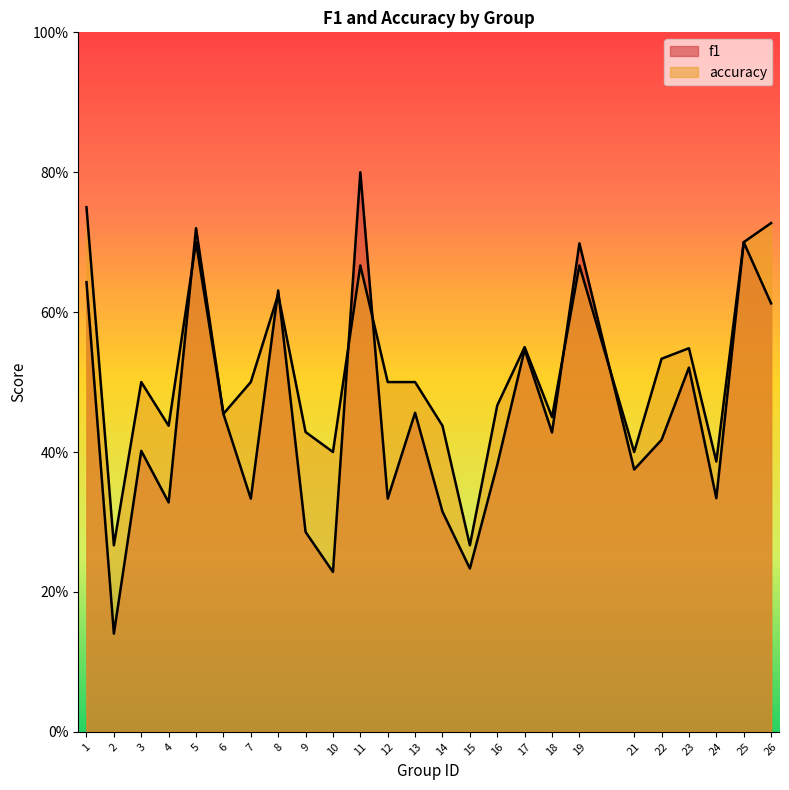

True or false: f1 has a value of 0.3 at 12.

True